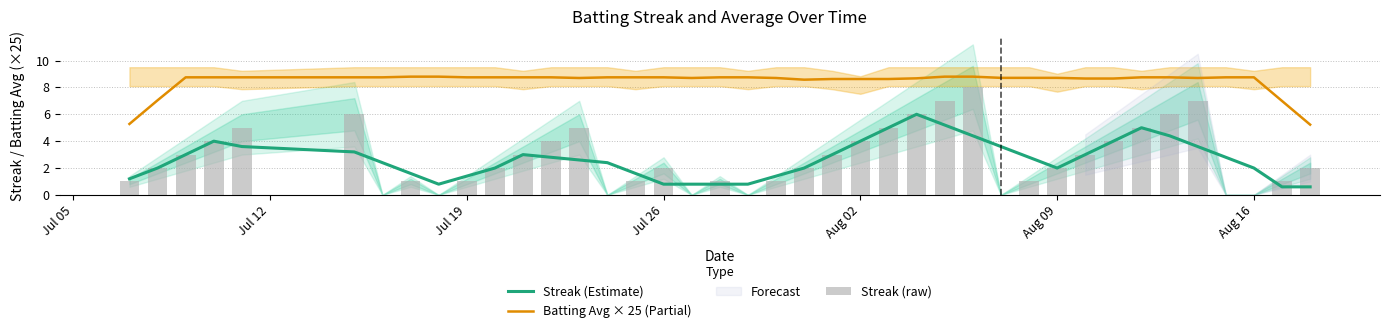

At how many categories does at least one series exceed 1?

40